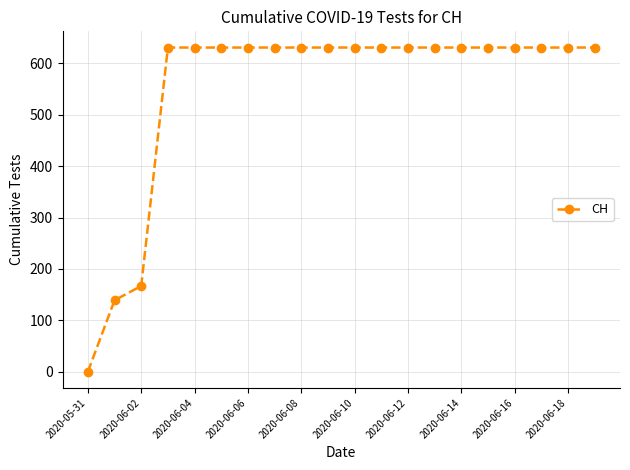

Reading right to left, list all the values displayed in this chart.

631	631	631	631	631	631	631	631	631	631	631	631	631	631	631	631	631	167	139	0